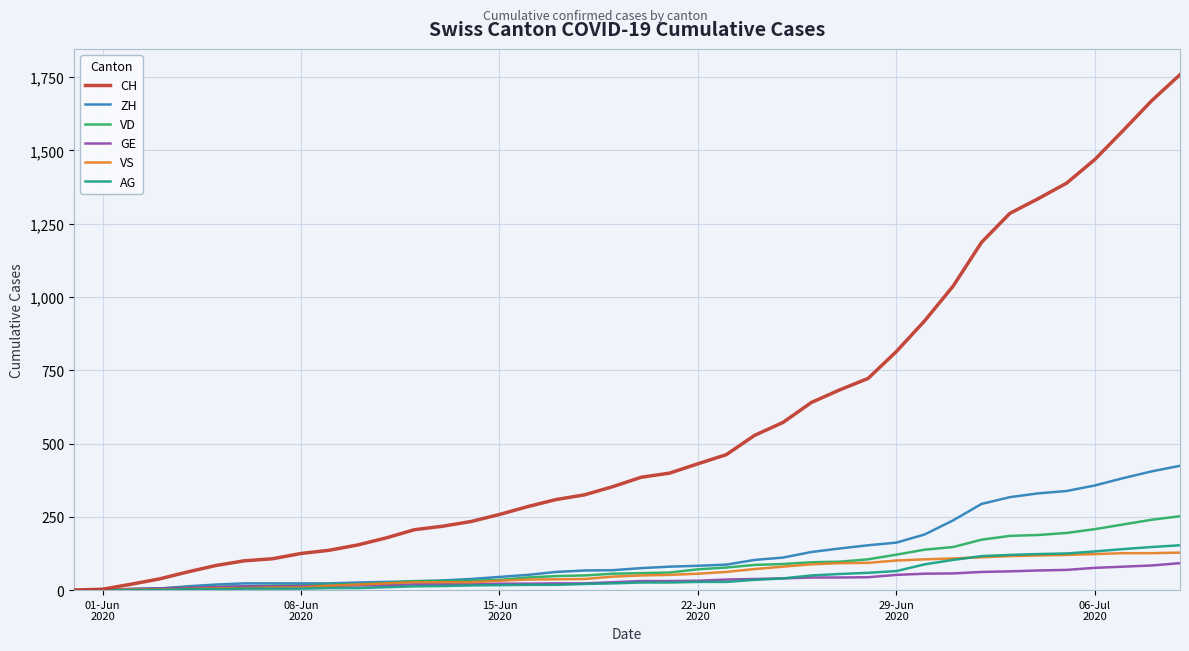

What are all the series names shown in the legend?

CH, ZH, VD, GE, VS, AG